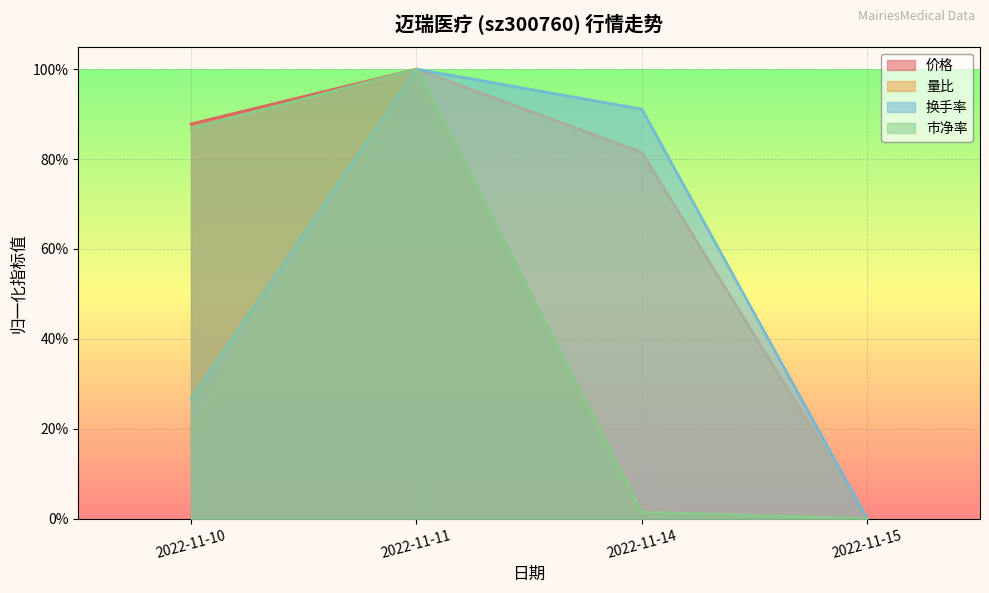

Is it true that 价格 equals 0.0 at 2022-11-14?

True